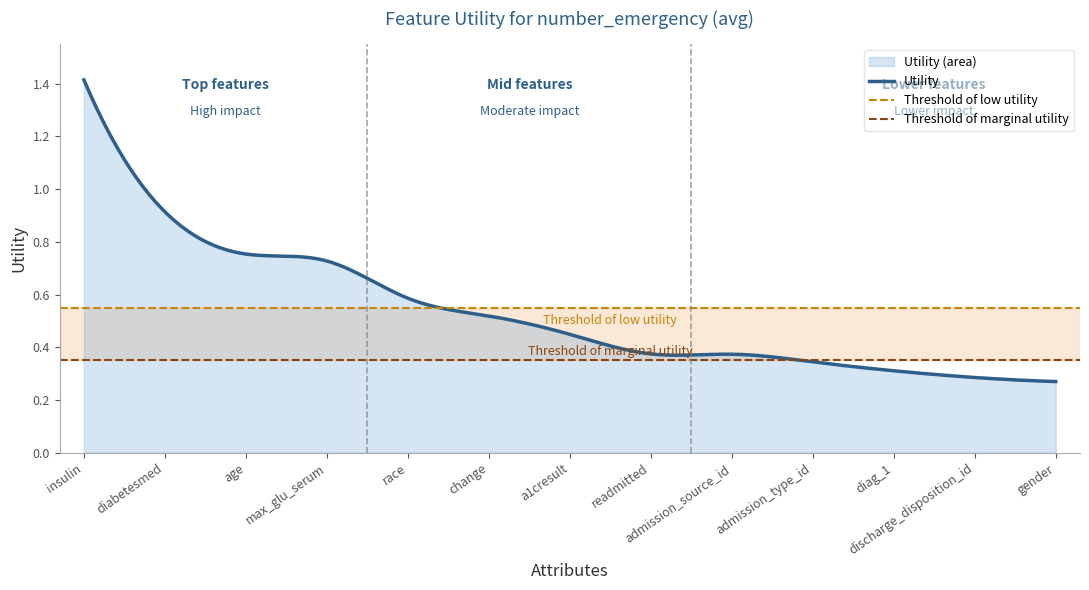

Reading right to left, transcribe all the data shown in this chart.

0.3	0.3	0.3	0.3	0.4	0.4	0.4	0.5	0.6	0.7	0.8	0.9	1.4